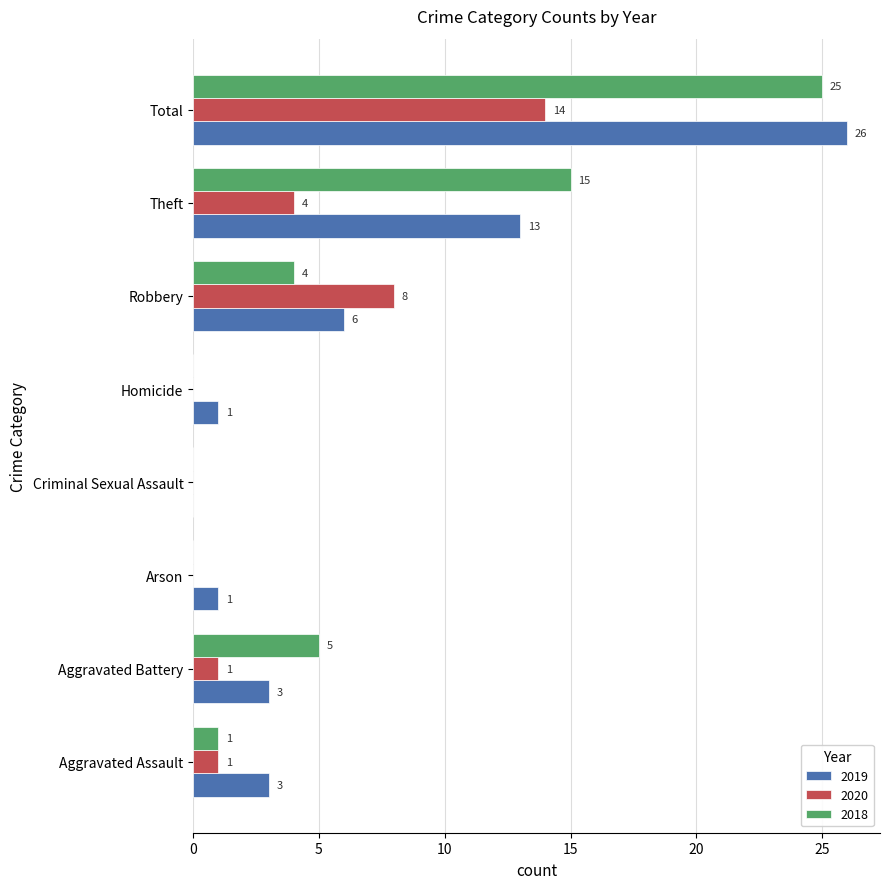

The value of 2020 at Arson is 0. True or false?

True